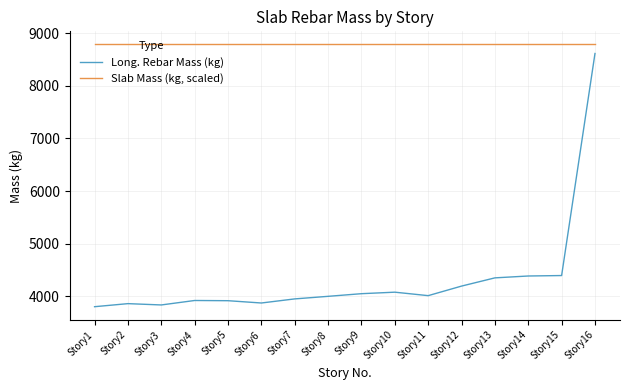

How many values in the Long. Rebar Mass (kg) series are below 4014?

8